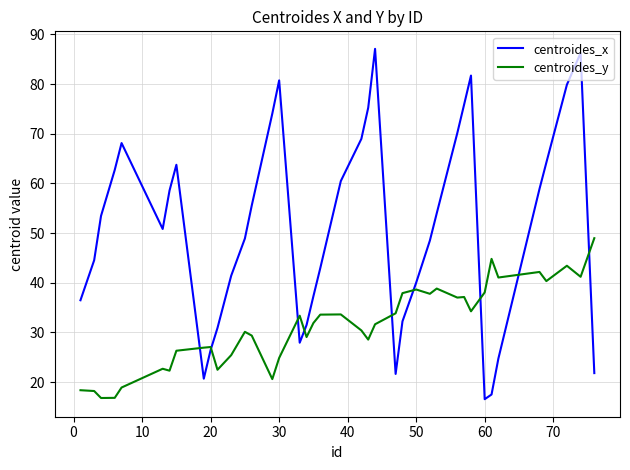

Which series has the largest total across all categories?

centroides_x